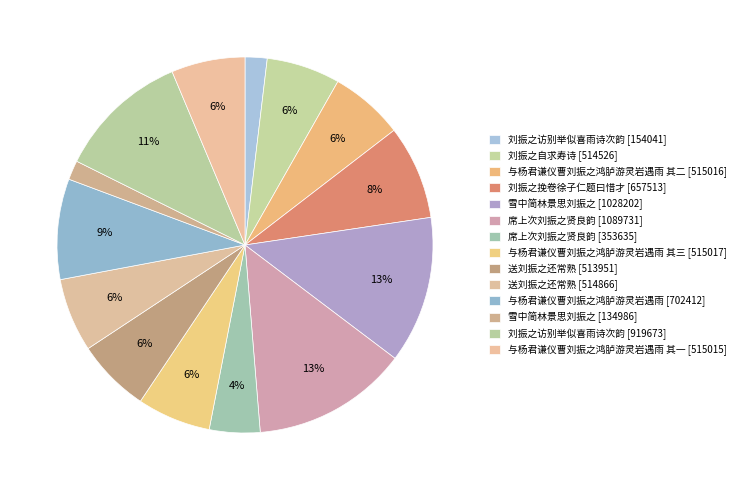

Which slice is the largest?

席上次刘振之贤良韵(1089731)